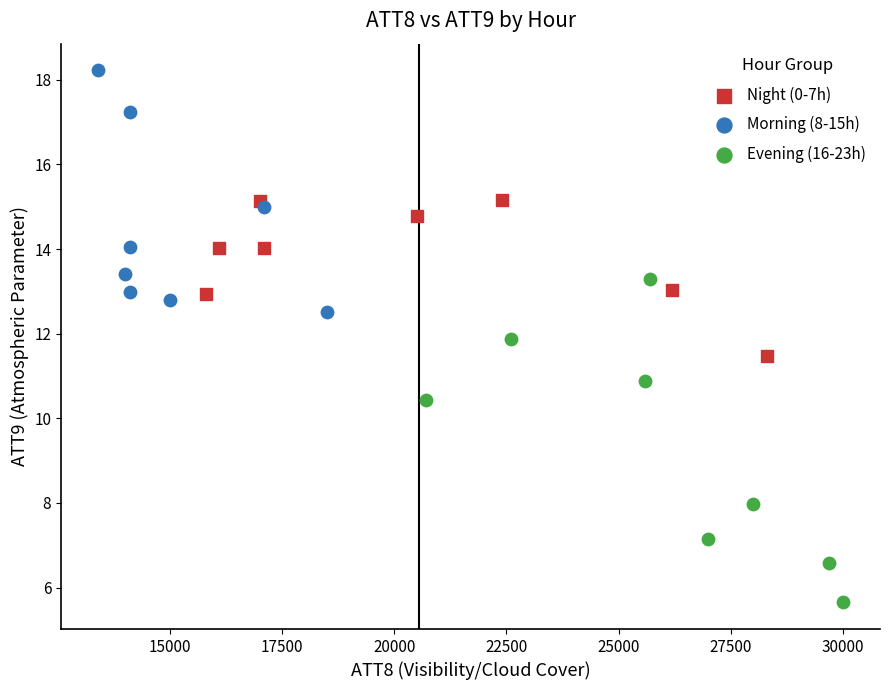

Which series has the widest spread of Y values?

Evening (16-23h)